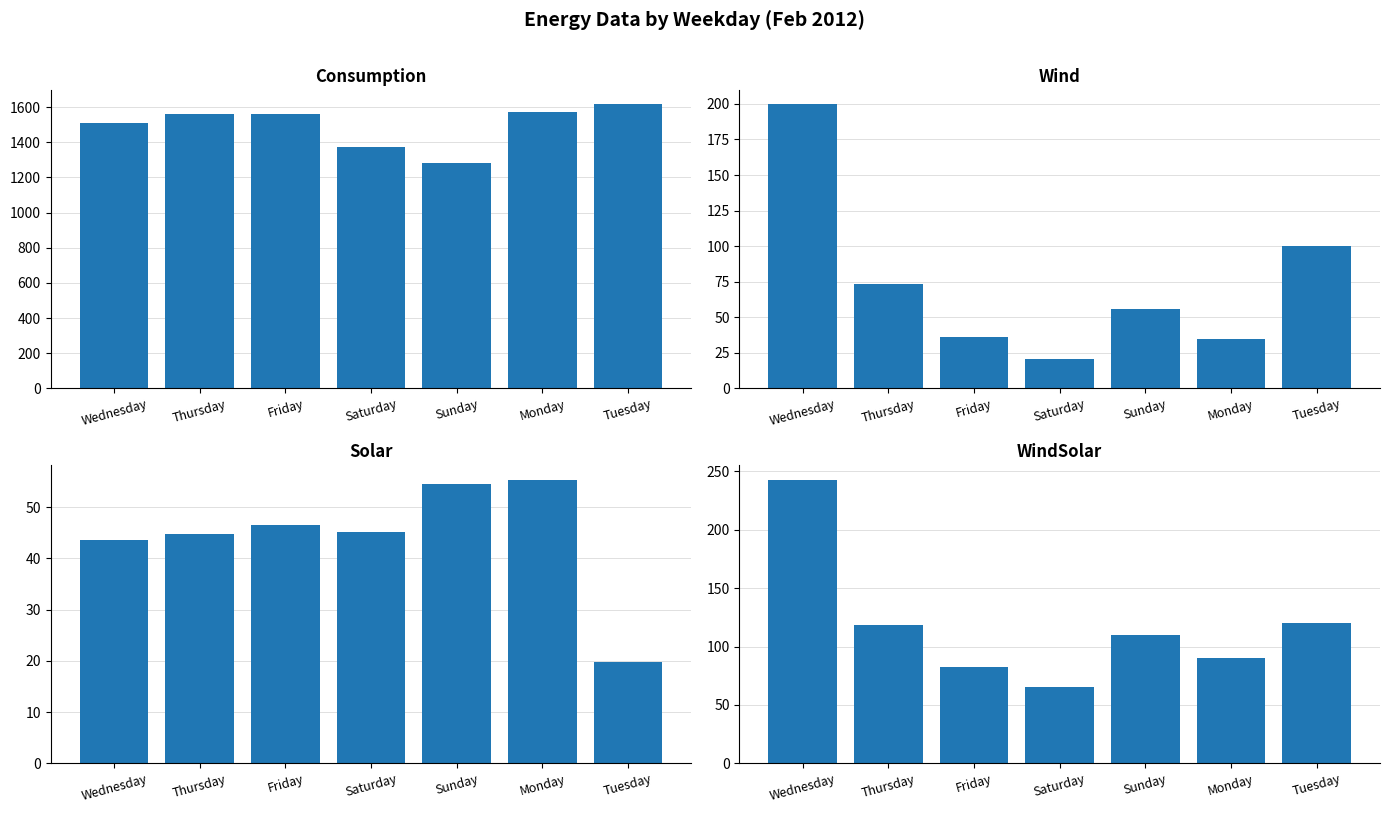

How many groups of bars are there?

7